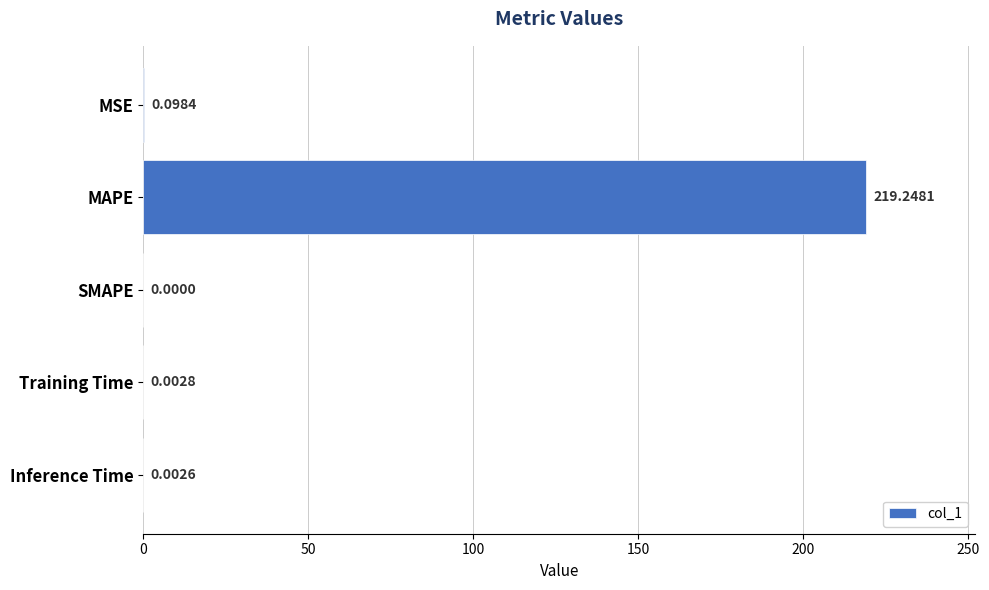

Where is the data nearest to the value 109?

MSE